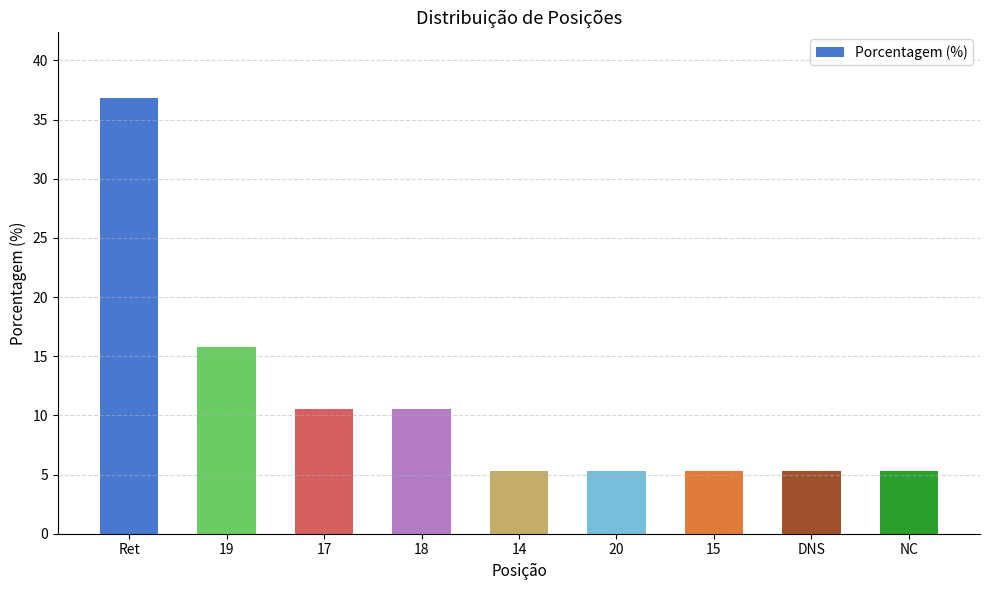

What is the difference between the maximum and second lowest values?

31.6